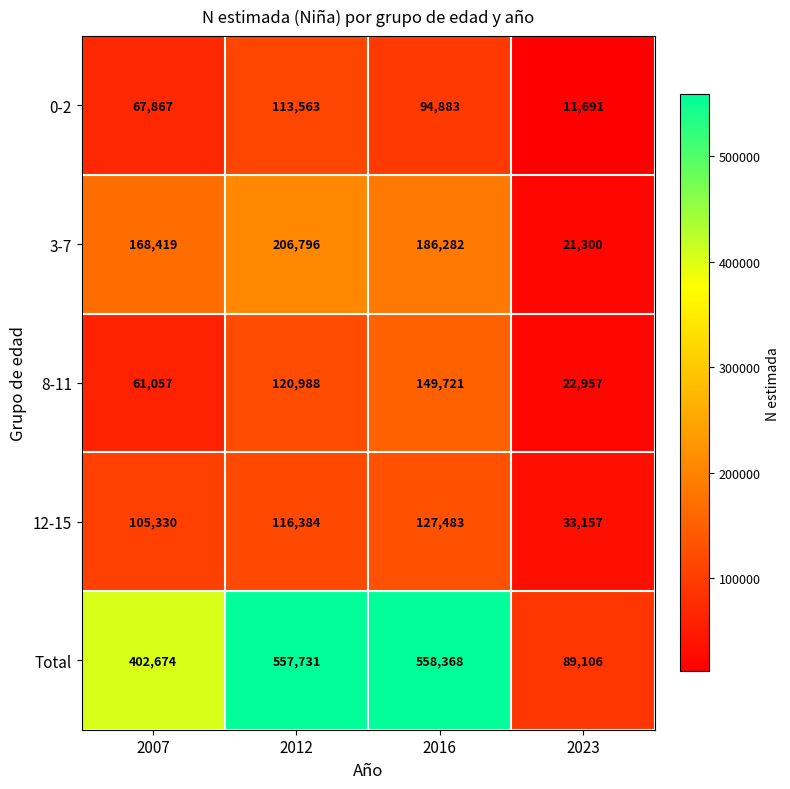

Read the Total value at 2016, to the nearest 50.

558350